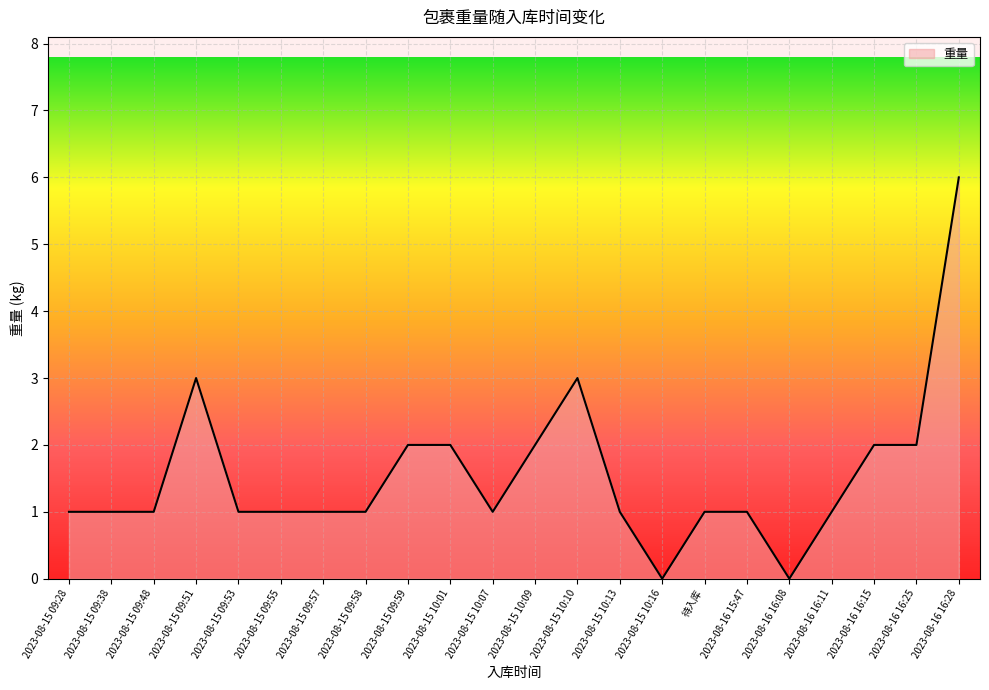

What is the greatest value displayed?

6